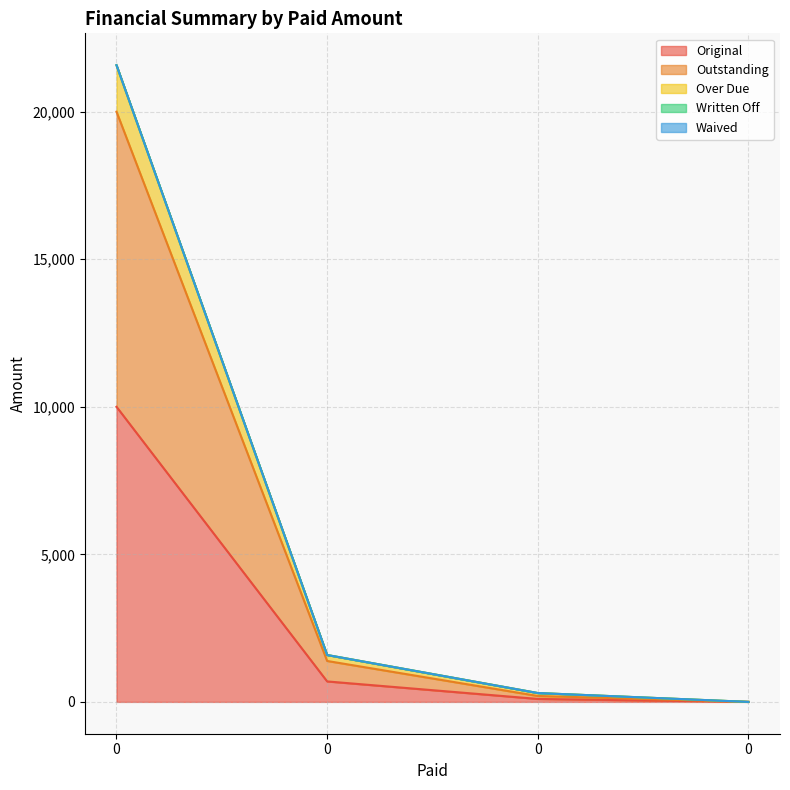

What is the difference between the highest and lowest values at 0?

11575.0